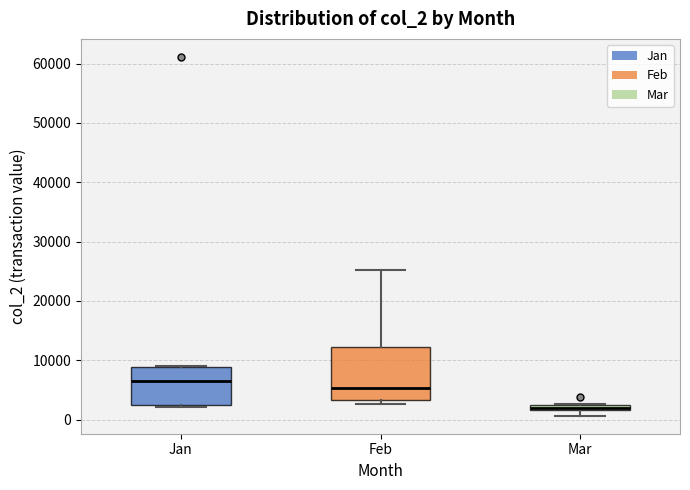

Where is the upper edge of the box for Feb on the y-axis? The values are not printed on the chart, so give them approximately, as read against the axis.

12000